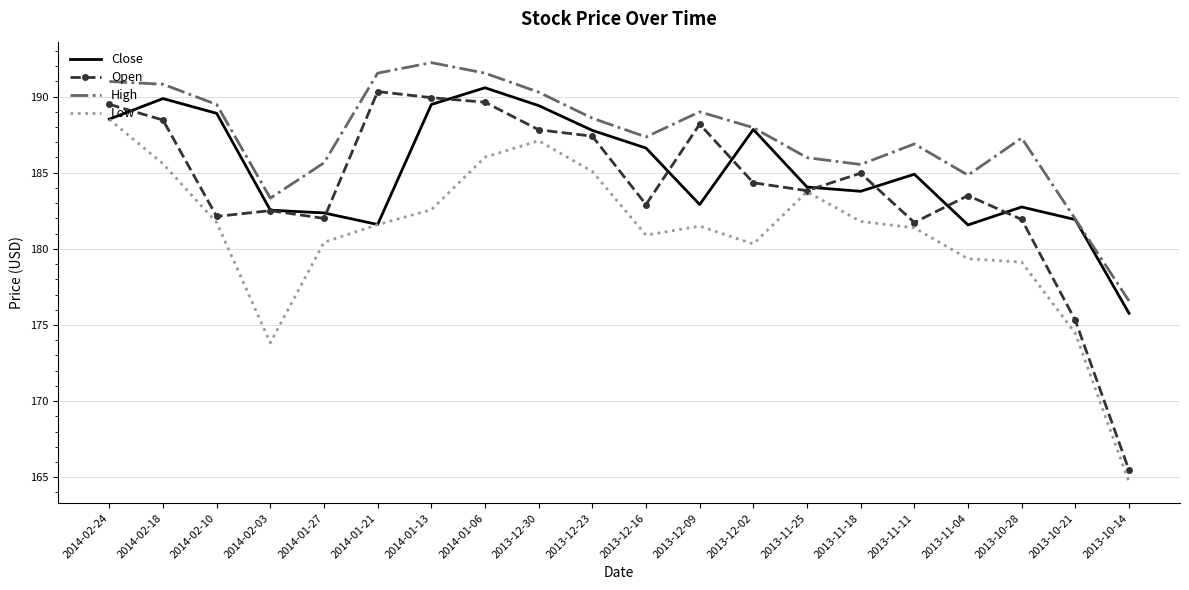

Which category has the highest value in the Close series?

2014-01-06